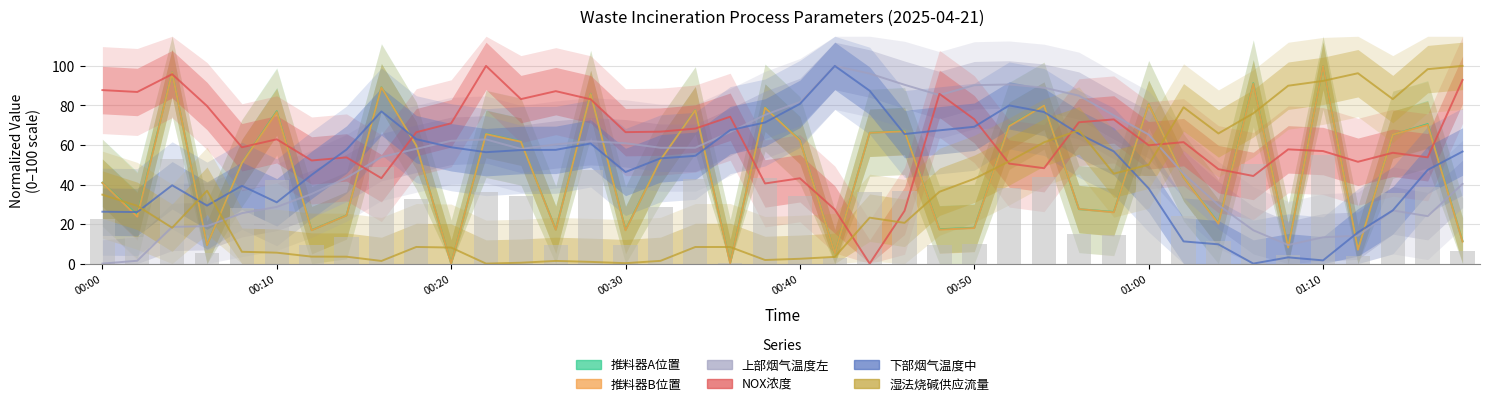

How many groups of bars are there?

40